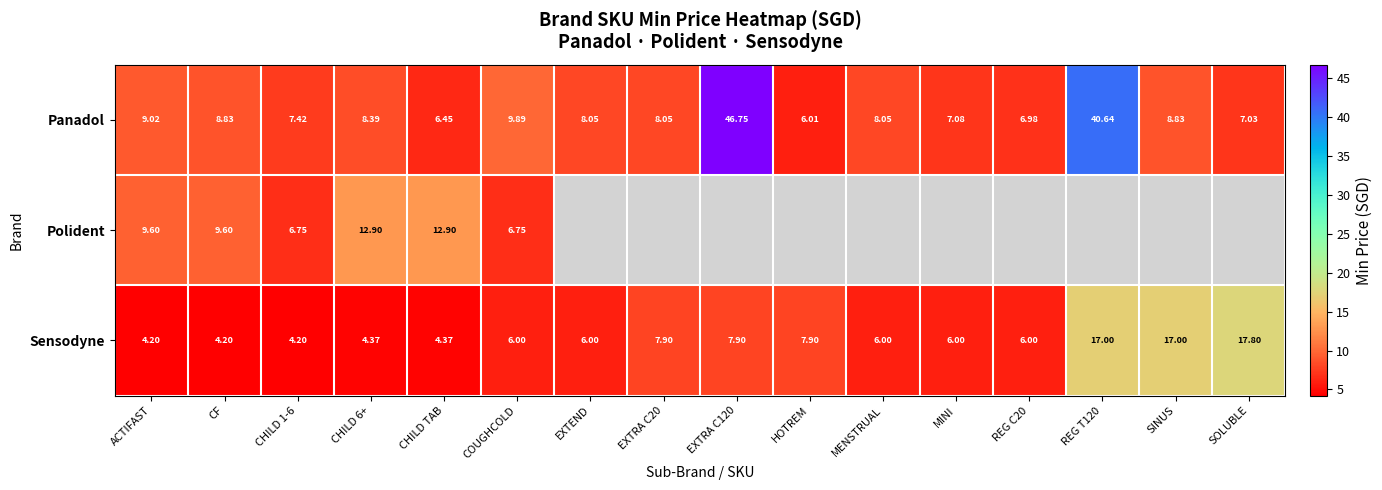

What is the difference between the maximum and minimum values in the Sensodyne series?

13.6